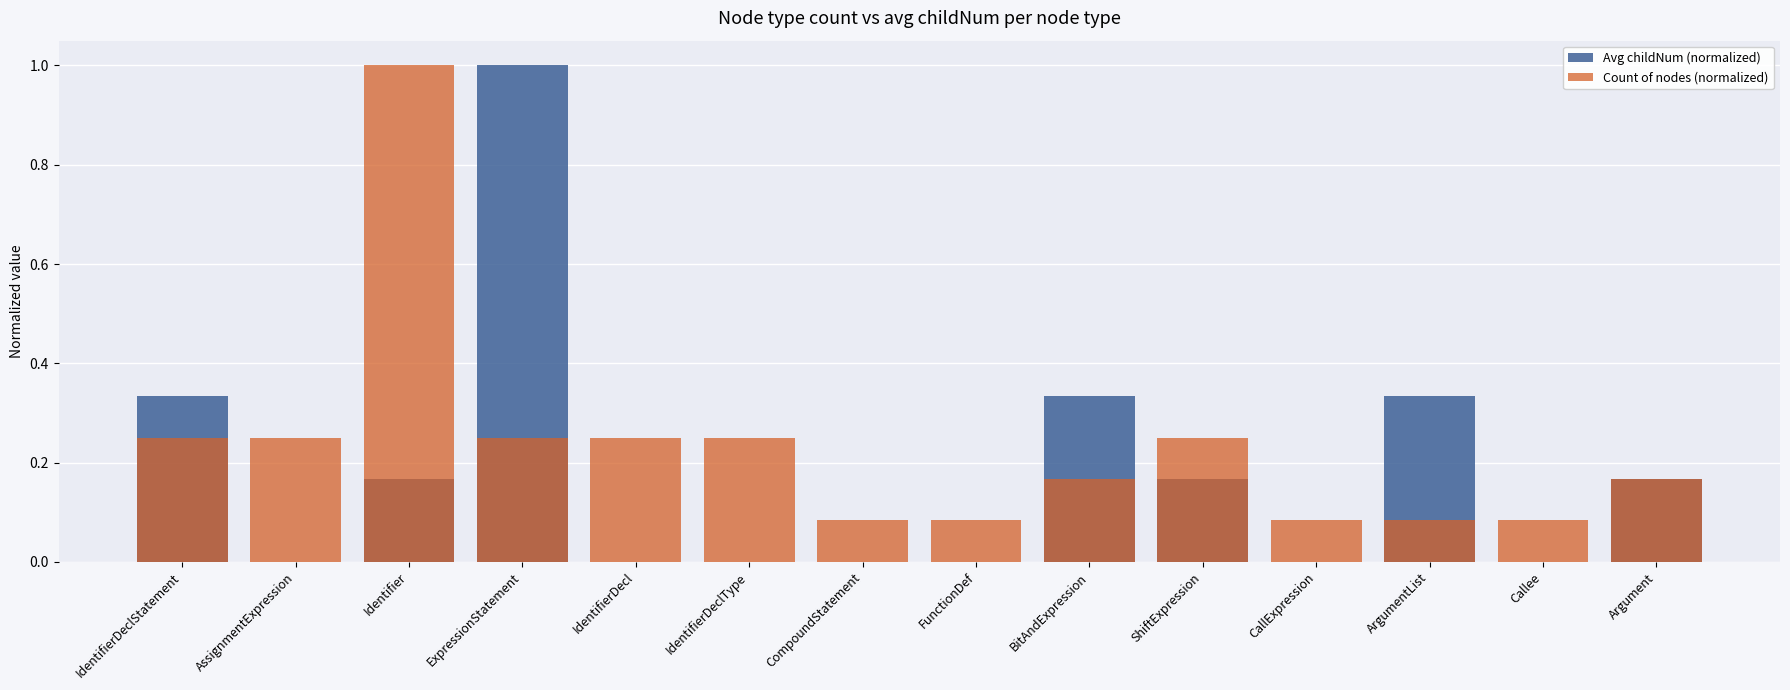

How many data points does each series have?

14